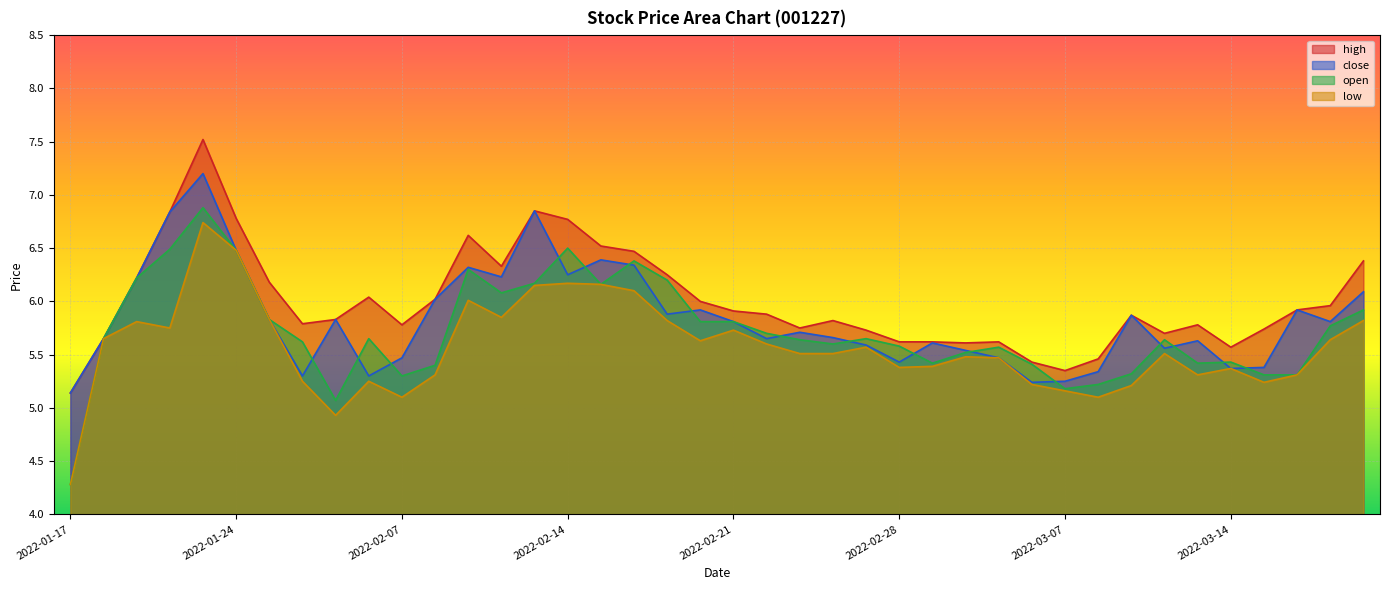

True or false: open and high cross at least once.

False